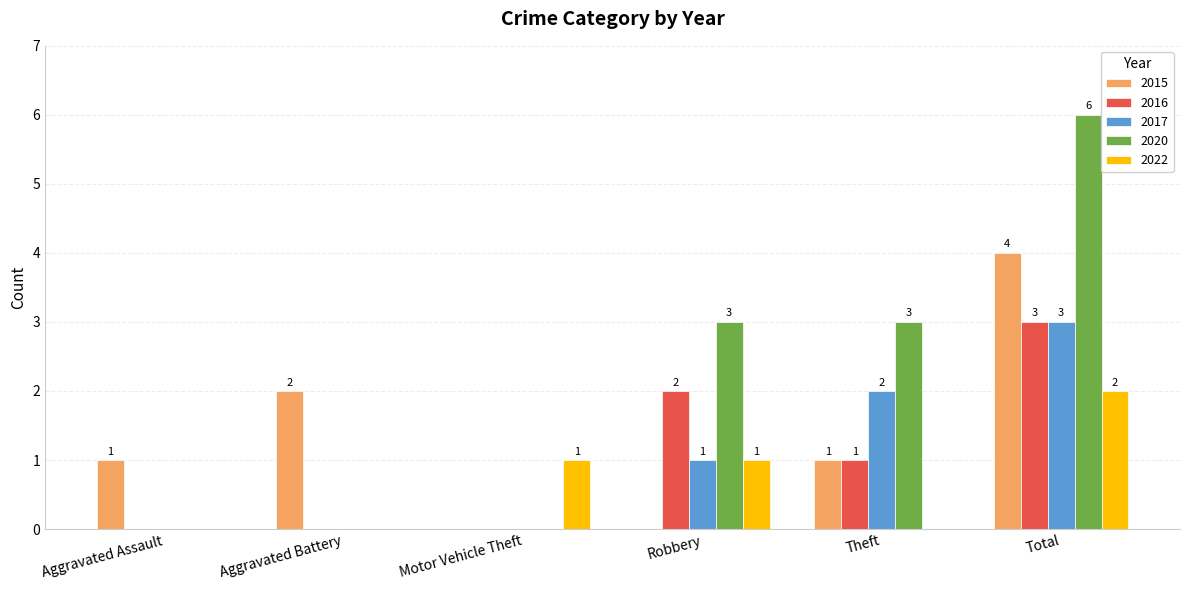

Are the bars grouped side by side (vs. stacked)?

Yes